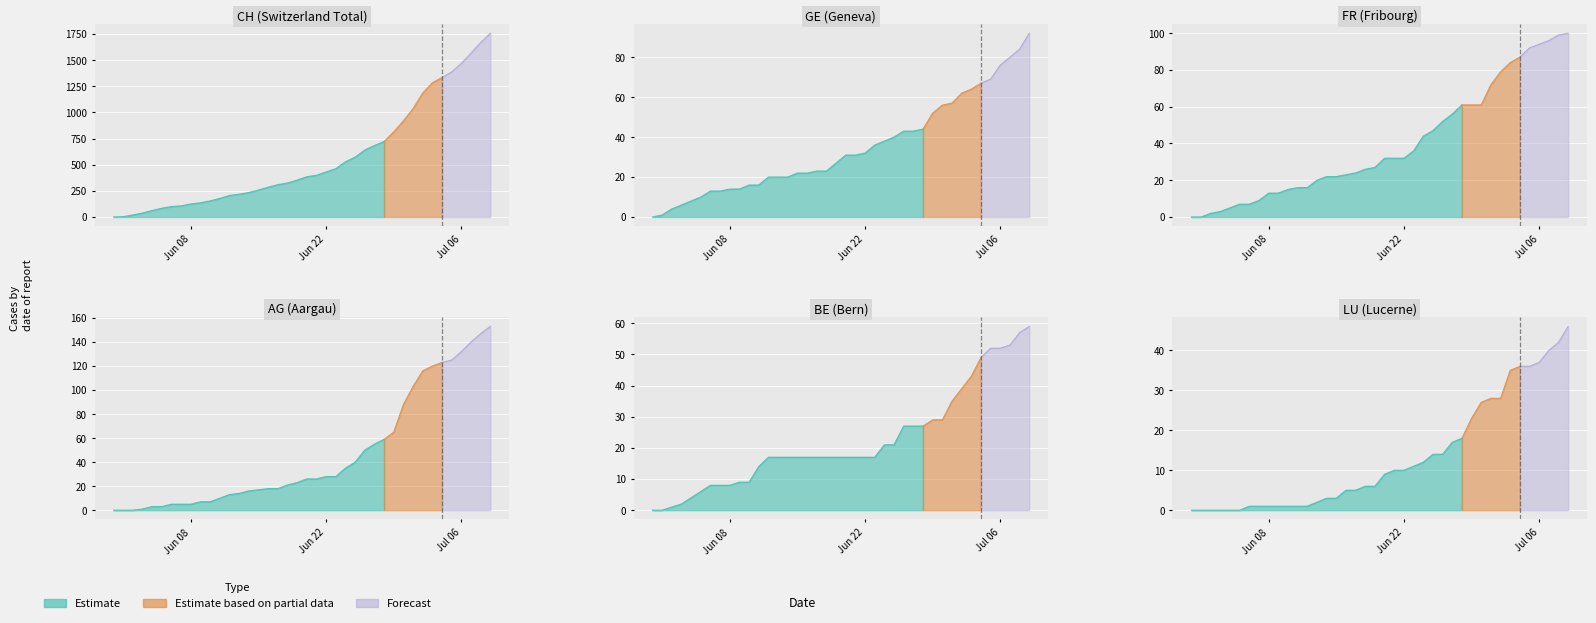

How many values in the FR series are below 32?

20